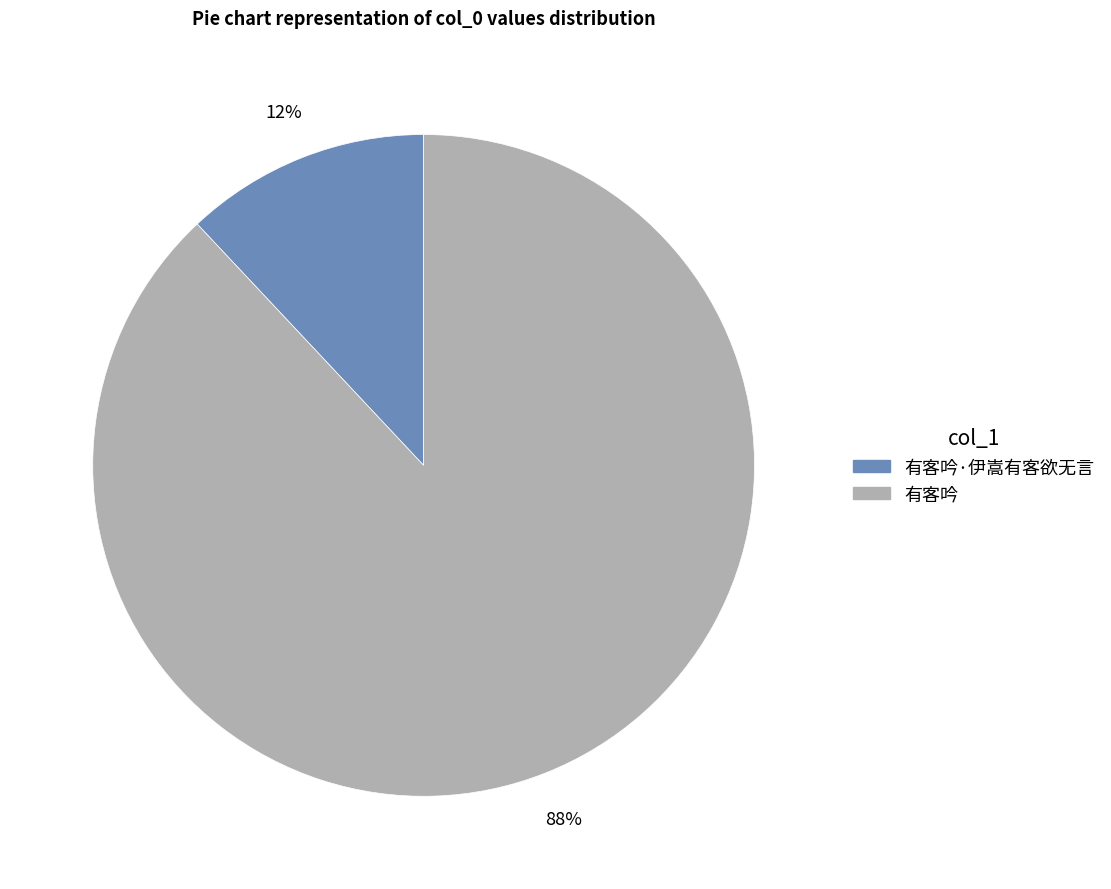

Which category has the biggest portion of the pie?

有客吟